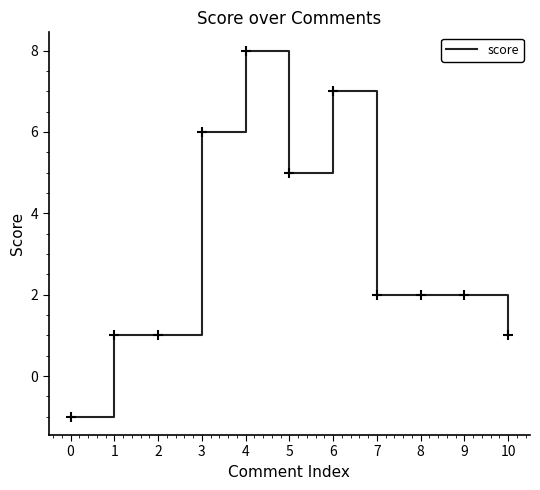

What is the sum of all values?

34